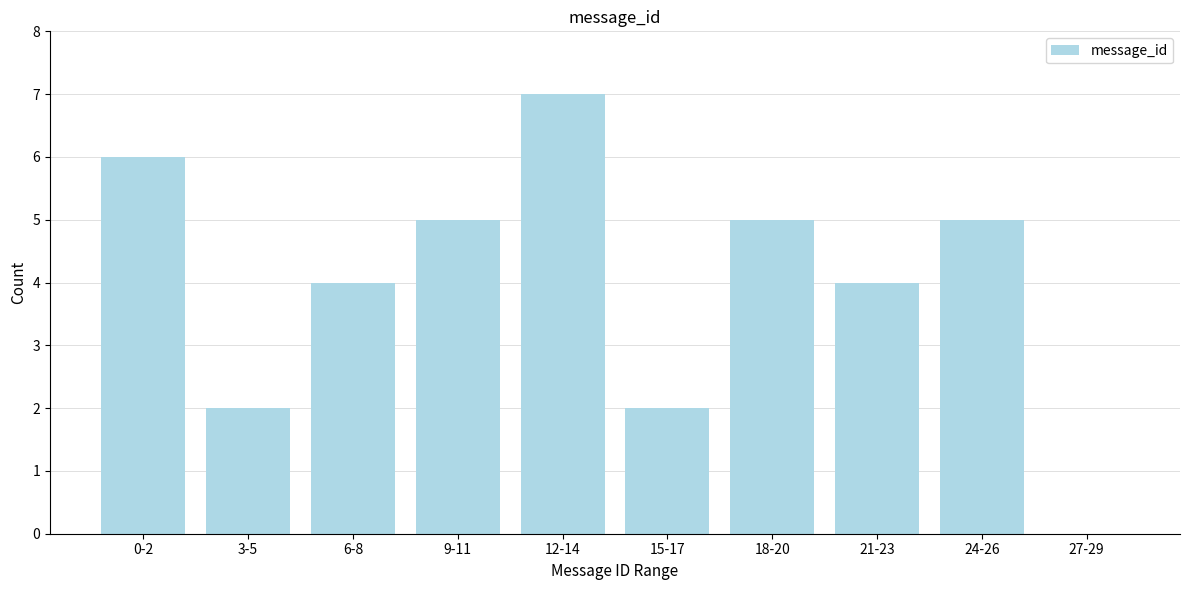

Reading left to right, extract all data points from this chart.

0-2=6	3-5=2	6-8=4	9-11=5	12-14=7	15-17=2	18-20=5	21-23=4	24-26=5	27-29=0